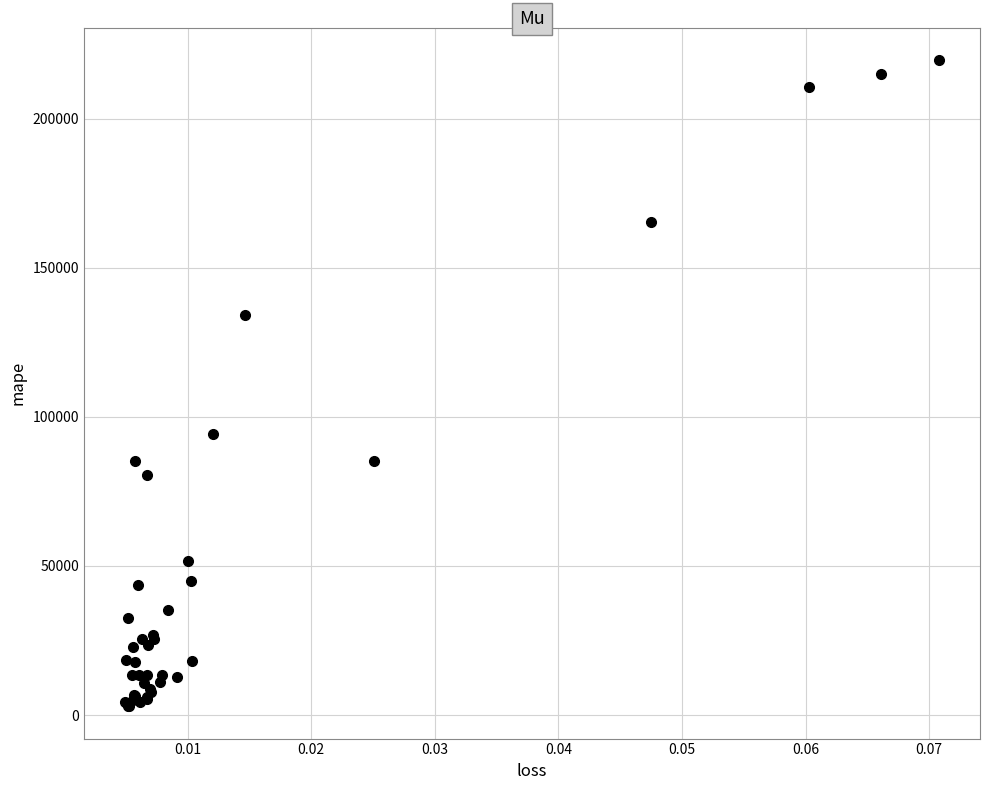

What Y value in the scatter plot is closest to 111238?

94213.8